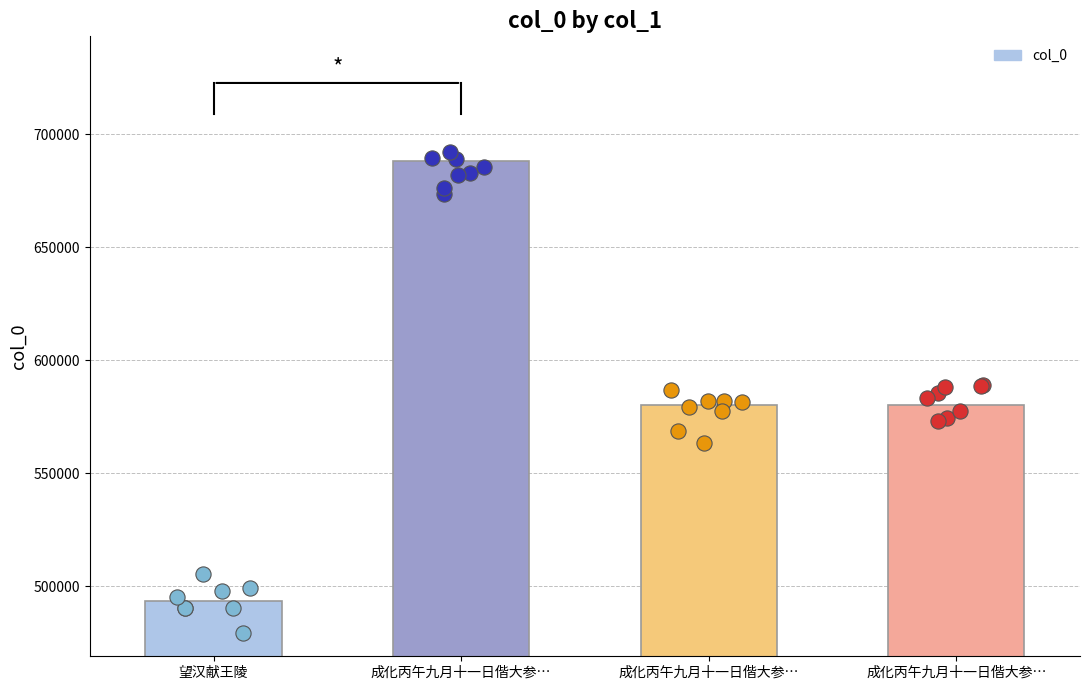

What is the change in value from 成化丙午九月十一日偕大参… to 成化丙午九月十一日偕大参…?

-1